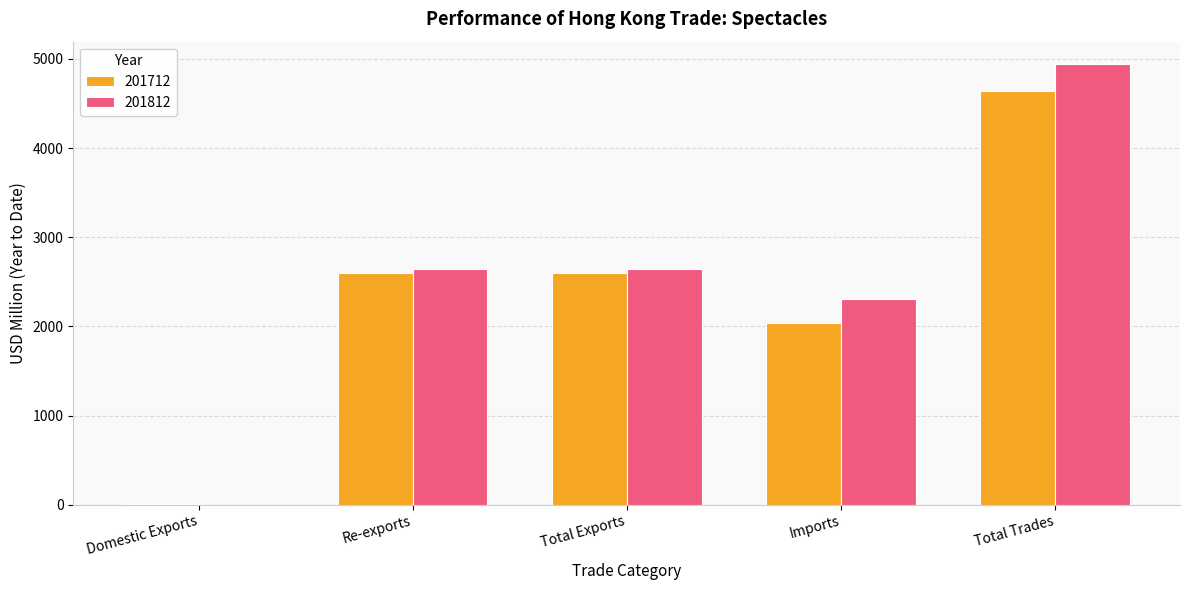

What is the total value across all series at Imports?

4347.3